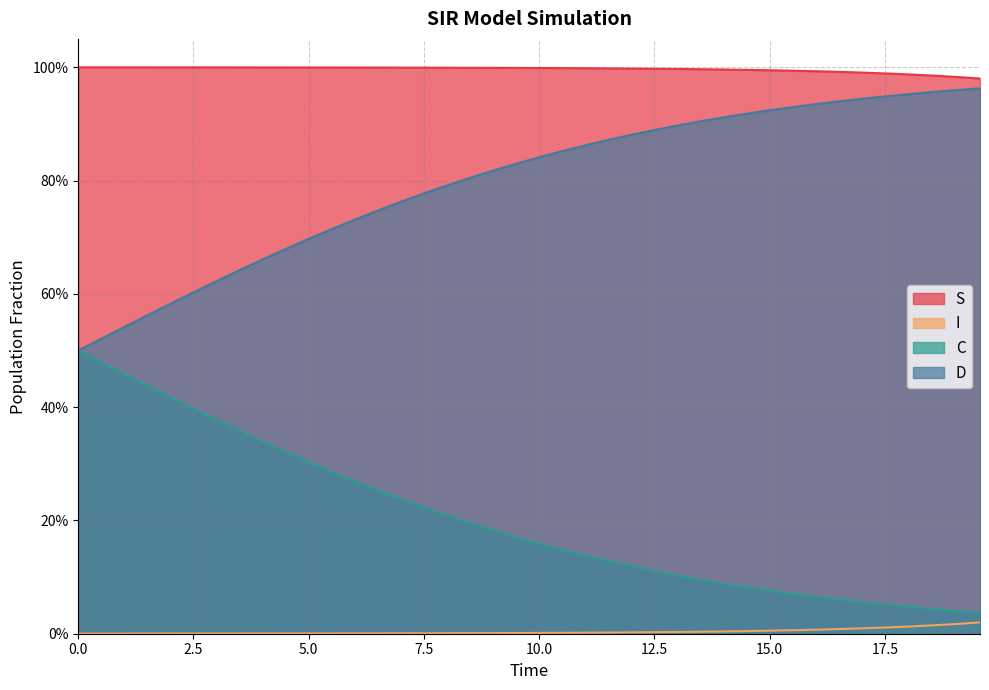

What are all the series names shown in the legend?

S, I, C, D